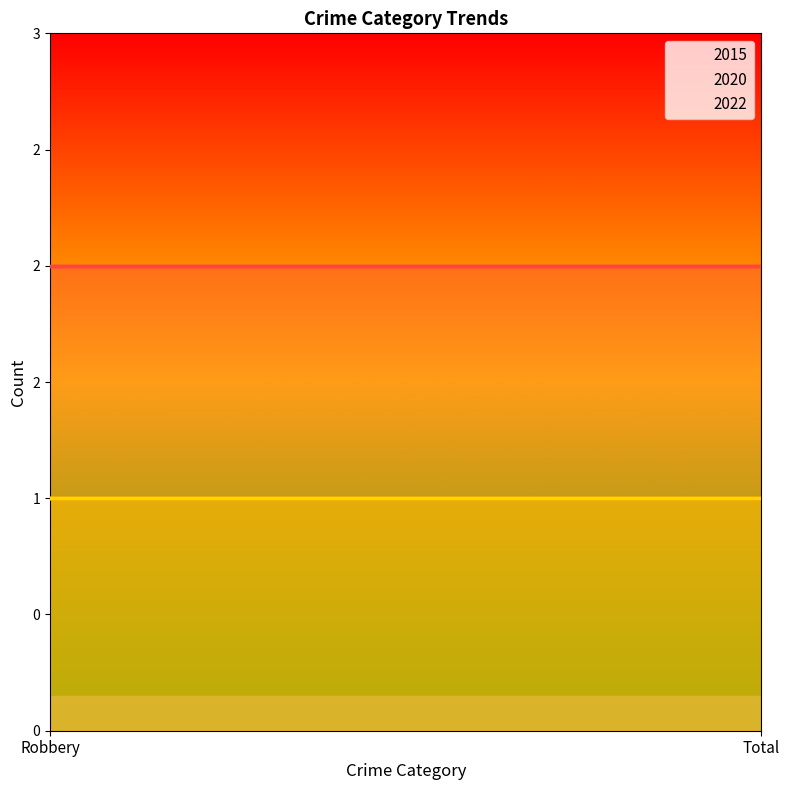

Between Robbery and Total, which is larger?

Robbery